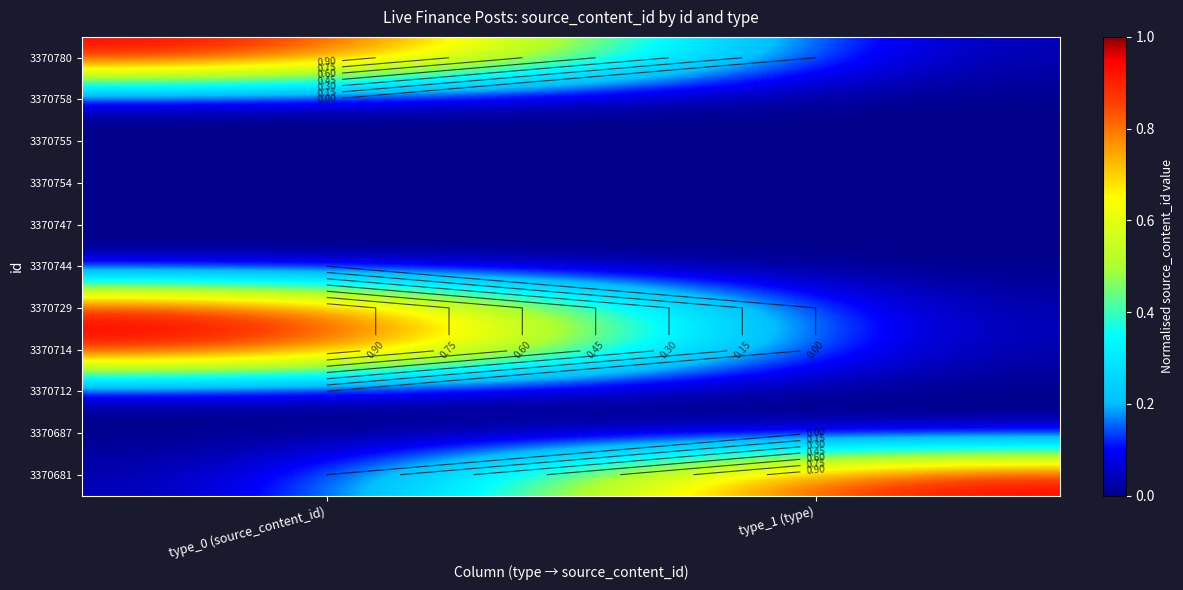

Is it true that 3370729 equals 0.0 at type_1 (type)?

True